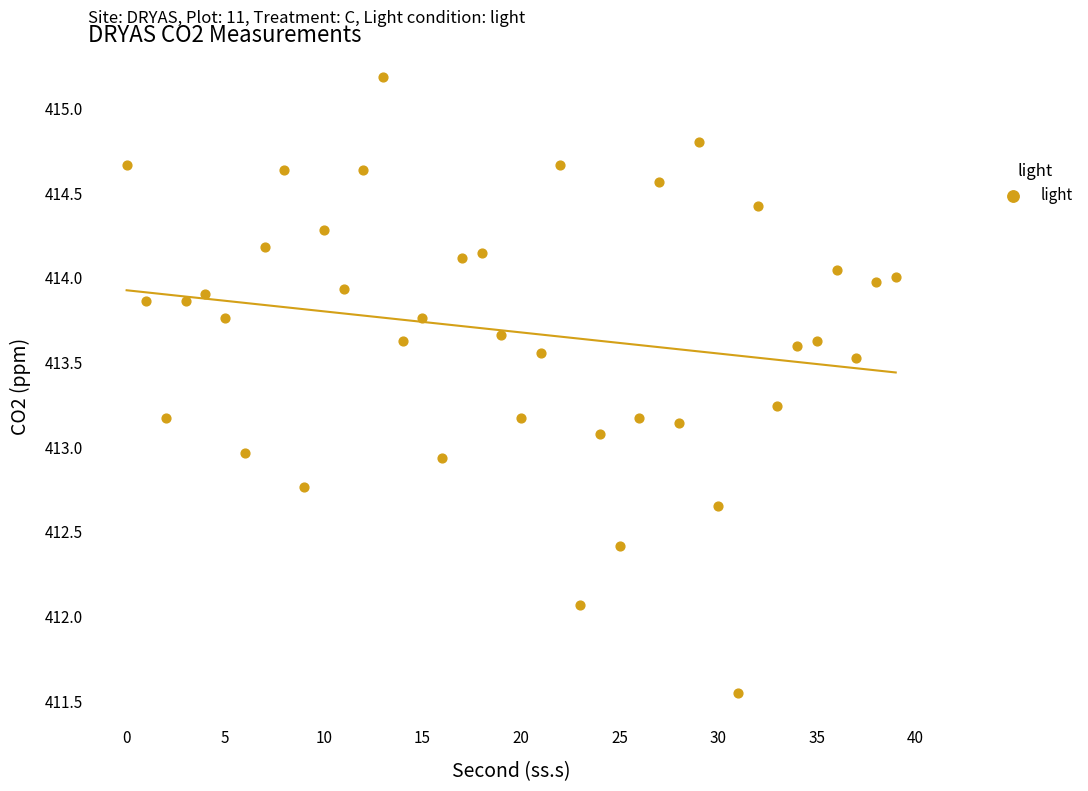

What is the range of Y values (max minus min)?

3.6